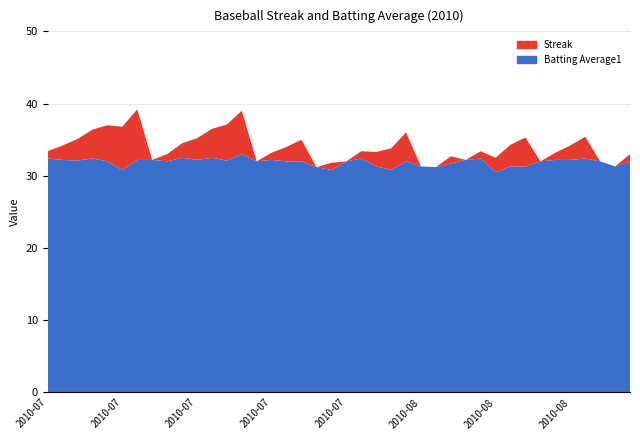

Reading left to right, list all the values displayed in this chart.

Streak: 2010-07-07=1.0	2010-07-08=2.0	2010-07-09=3.0	2010-07-10=4.0	2010-07-11=5.0	2010-07-15=6.0	2010-07-16=7.0	2010-07-17=0.0	2010-07-18=1.0	2010-07-19=2.0	2010-07-20=3.0	2010-07-21=4.0	2010-07-22=5.0	2010-07-23=6.0	2010-07-24=0.0	2010-07-25=1.0	2010-07-26=2.0	2010-07-27=3.0	2010-07-28=0.0	2010-07-29=1.0	2010-07-30=0.0	2010-07-31=1.0	2010-08-01=2.0	2010-08-02=3.0	2010-08-03=4.0	2010-08-04=0.0	2010-08-05=0.0	2010-08-06=1.0	2010-08-07=0.0	2010-08-08=1.0	2010-08-09=2.0	2010-08-10=3.0	2010-08-11=4.0	2010-08-12=0.0	2010-08-13=1.0	2010-08-14=2.0	2010-08-15=3.0	2010-08-16=0.0	2010-08-17=0.0	2010-08-18=1.0
Batting Average1: 2010-07-07=0.3	2010-07-08=0.3	2010-07-09=0.3	2010-07-10=0.3	2010-07-11=0.3	2010-07-15=0.3	2010-07-16=0.3	2010-07-17=0.3	2010-07-18=0.3	2010-07-19=0.3	2010-07-20=0.3	2010-07-21=0.3	2010-07-22=0.3	2010-07-23=0.3	2010-07-24=0.3	2010-07-25=0.3	2010-07-26=0.3	2010-07-27=0.3	2010-07-28=0.3	2010-07-29=0.3	2010-07-30=0.3	2010-07-31=0.3	2010-08-01=0.3	2010-08-02=0.3	2010-08-03=0.3	2010-08-04=0.3	2010-08-05=0.3	2010-08-06=0.3	2010-08-07=0.3	2010-08-08=0.3	2010-08-09=0.3	2010-08-10=0.3	2010-08-11=0.3	2010-08-12=0.3	2010-08-13=0.3	2010-08-14=0.3	2010-08-15=0.3	2010-08-16=0.3	2010-08-17=0.3	2010-08-18=0.3